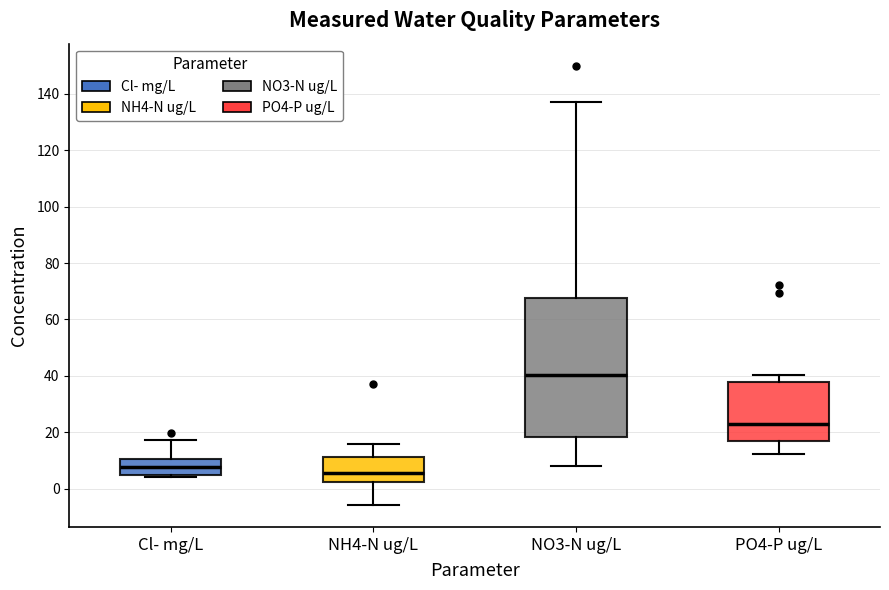

Reading left to right, transcribe this box plot: for each box, give where its median line is, the range the box spans, and where its two whiskers end, as read against the y-axis. The values are not printed on the chart, so give them approximately, as read against the axis.

Cl- mg/L: median 8, box 4 to 10, whiskers 4 (just below the box's lower edge) to 18
NH4-N ug/L: median 6, box 2 to 12, whiskers -6 to 16
NO3-N ug/L: median 40, box 18 to 68, whiskers 8 to 138
PO4-P ug/L: median 22, box 16 to 38, whiskers 12 to 40